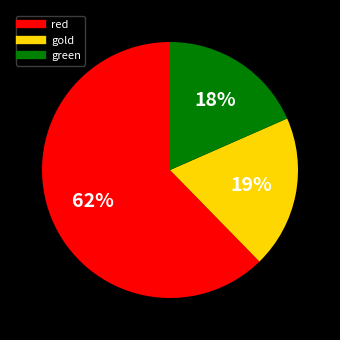

To the nearest percent, what is the difference between the largest and smallest slice percentages?

44%